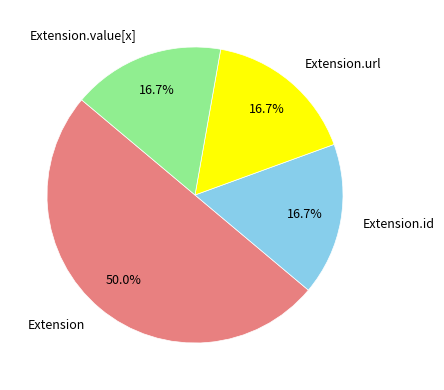

What is the majority slice?

Extension